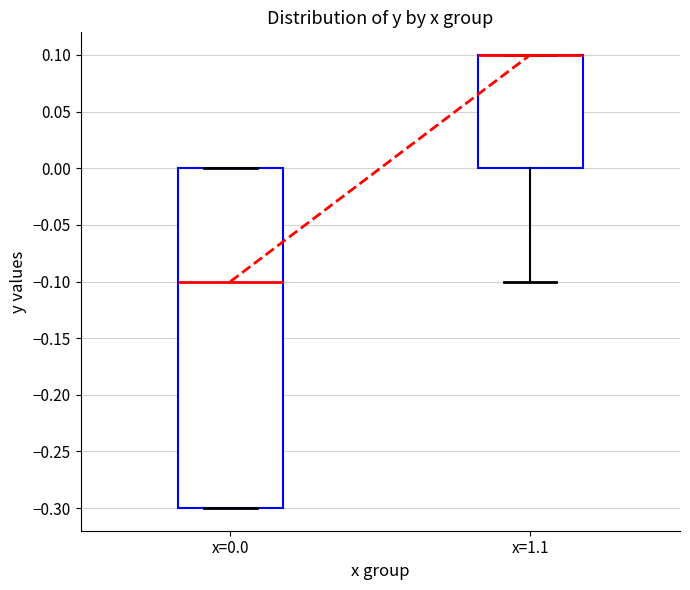

Which box is the tallest, from its lower edge to its upper edge?

x=0.0